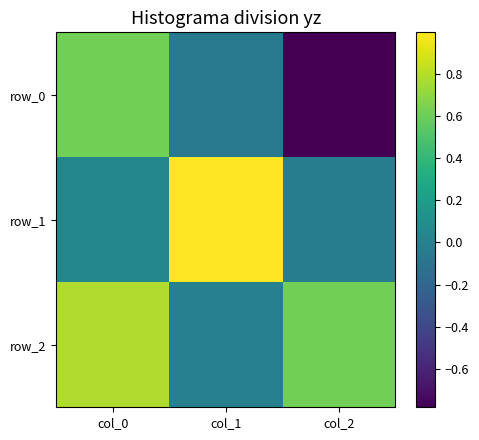

List the labels in order of row_2 value, largest first.

col_0, col_2, col_1